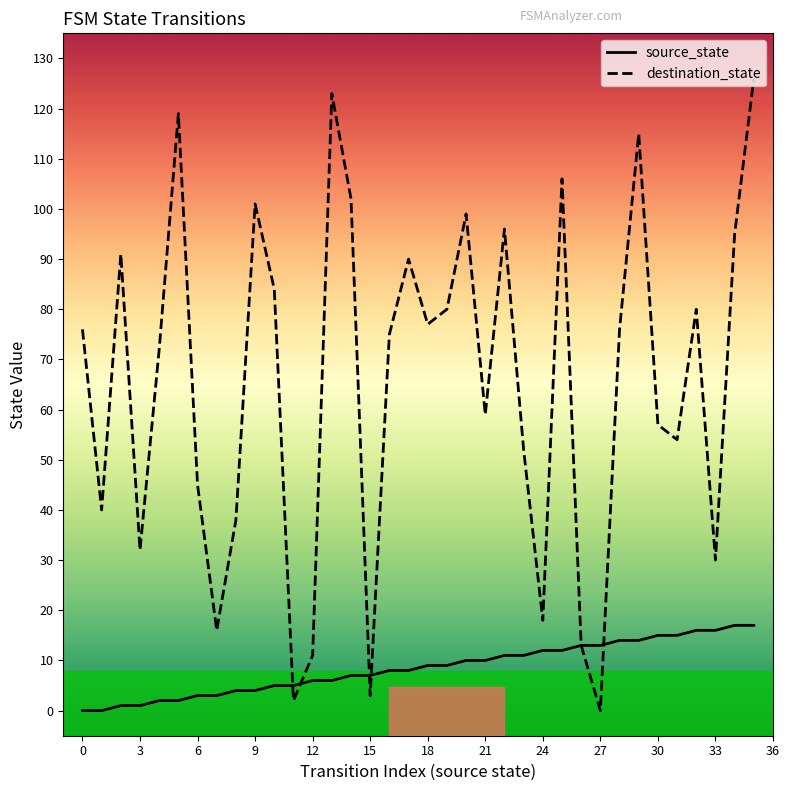

Does the chart display data point markers on the line(s)?

No